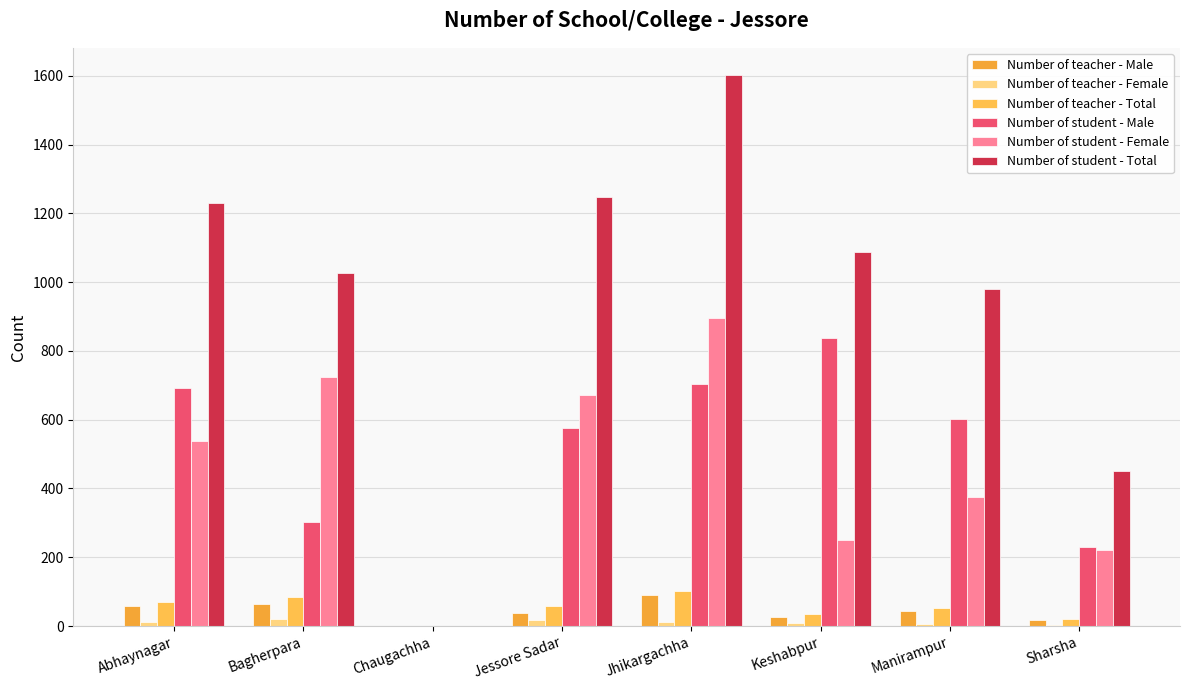

How many groups of bars are there?

8